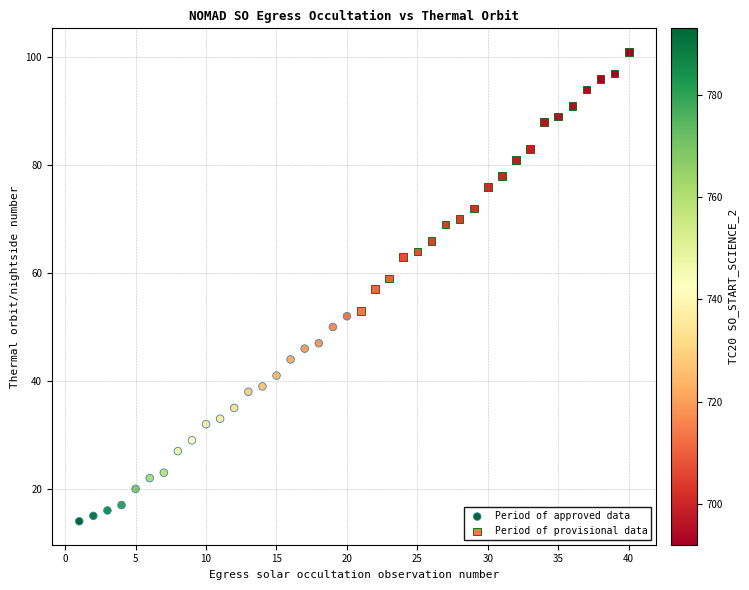

Which series reaches the minimum Y coordinate?

Period of approved data